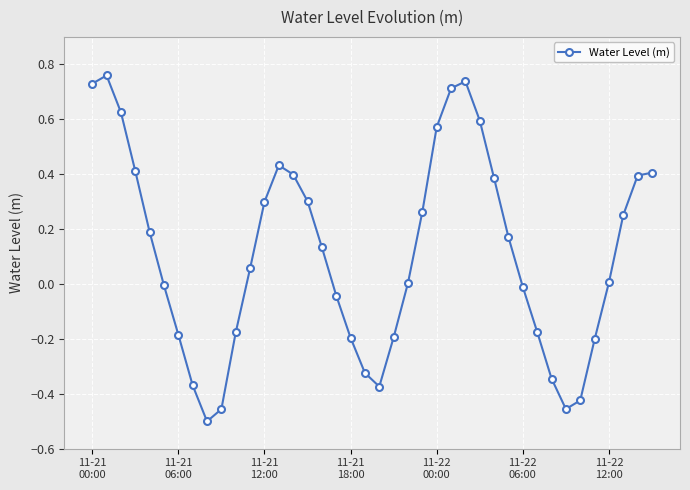

How many series are shown in this chart?

1